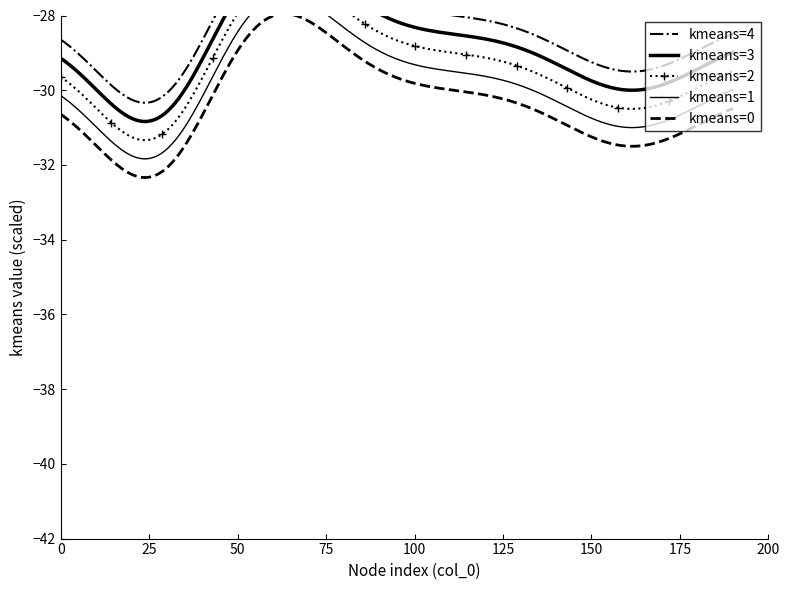

What is the highest value of the kmeans=0 series?

-28.0